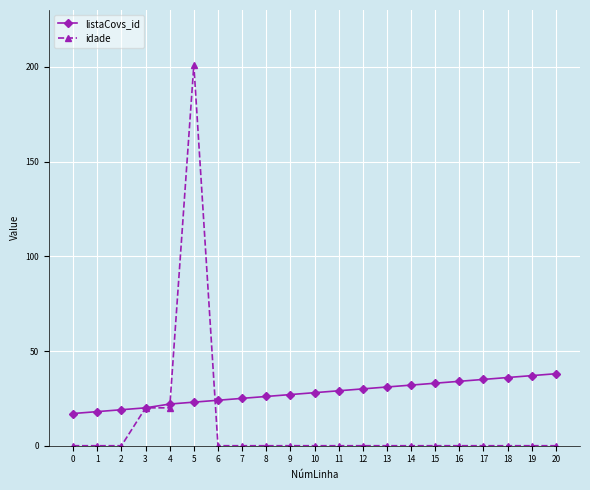

What is the greatest value displayed?

201